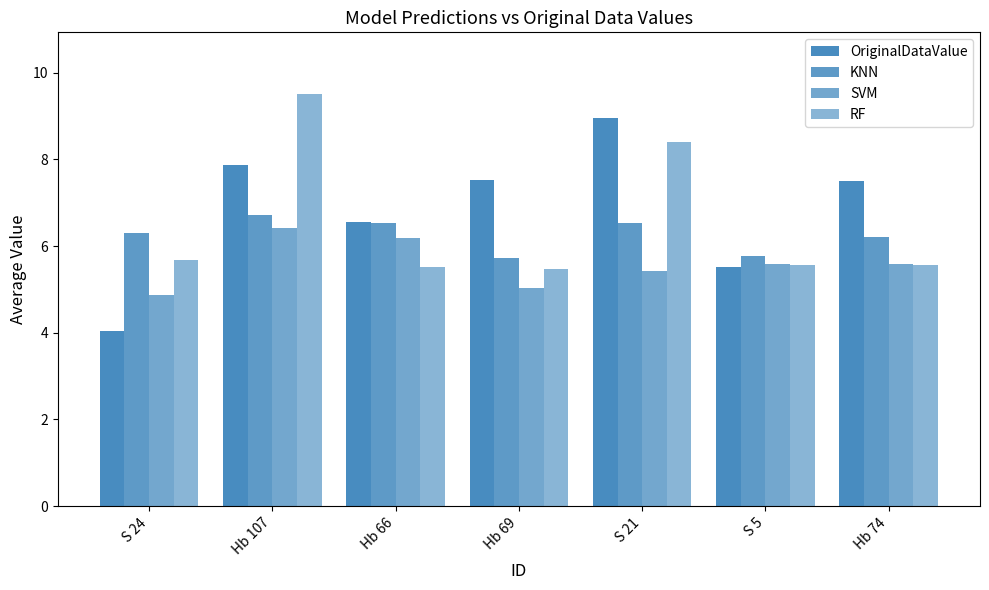

How many groups of bars are there?

7